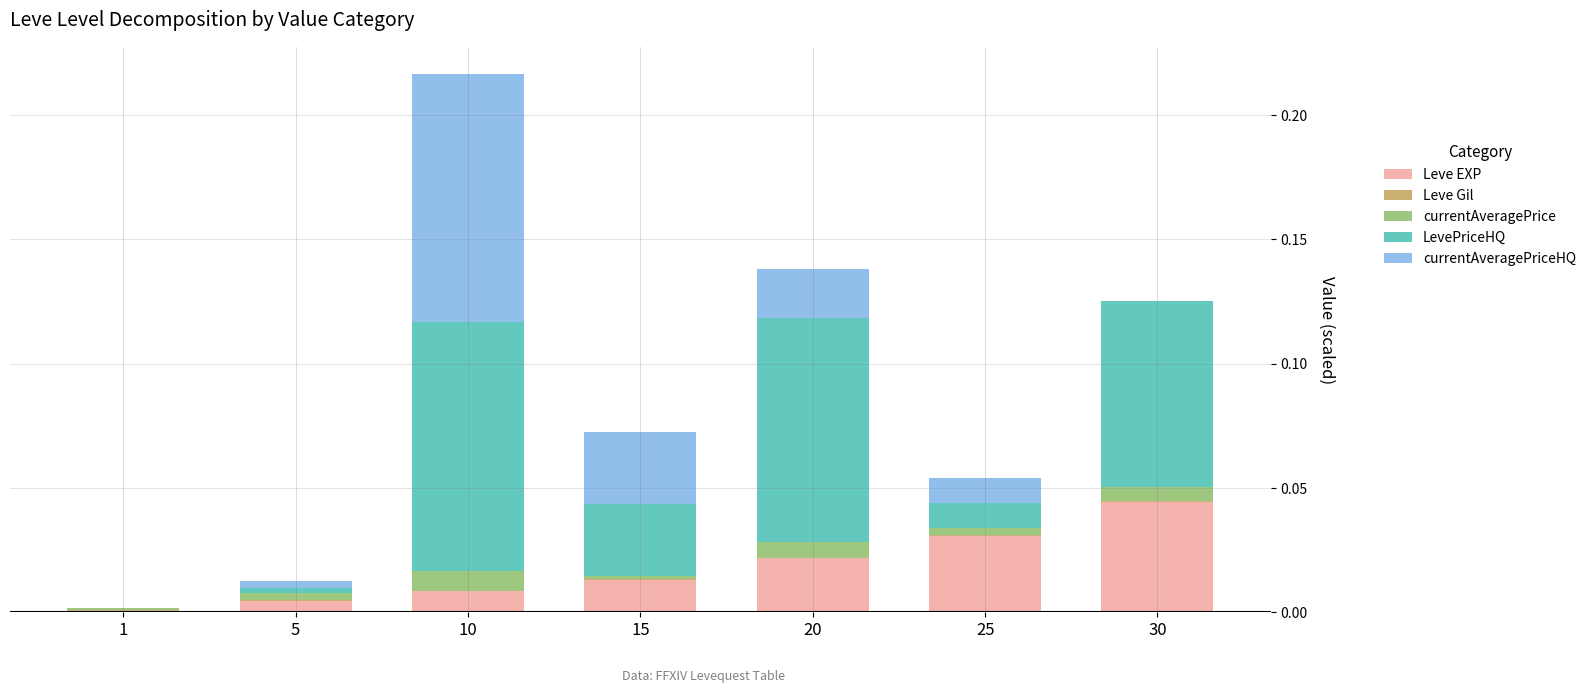

At which category is the sum across all series the highest?

10